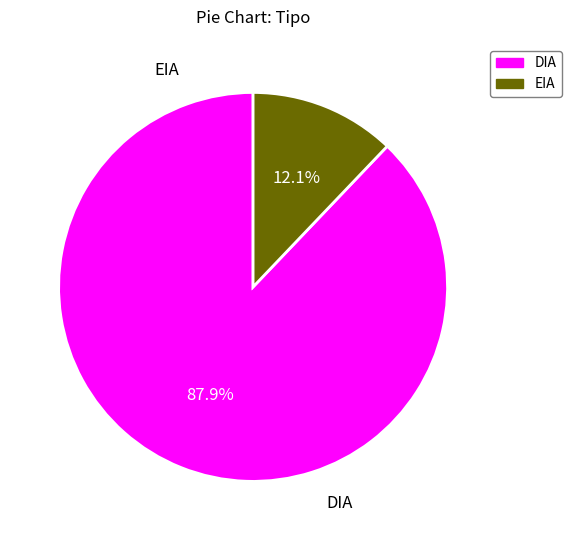

Which slice represents more than half of the pie?

DIA